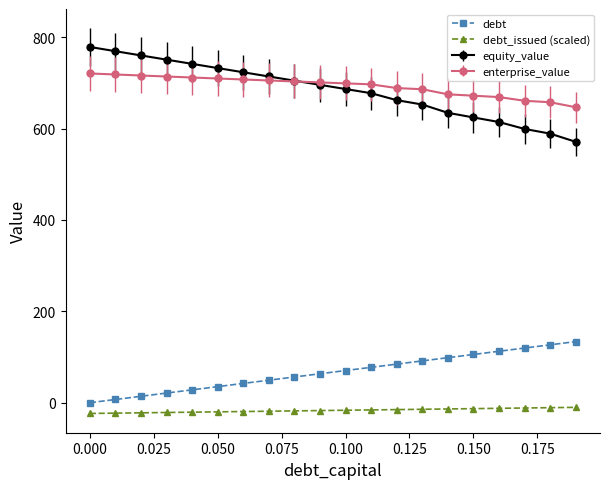

True or false: debt and debt_issued (scaled) cross at least once.

False